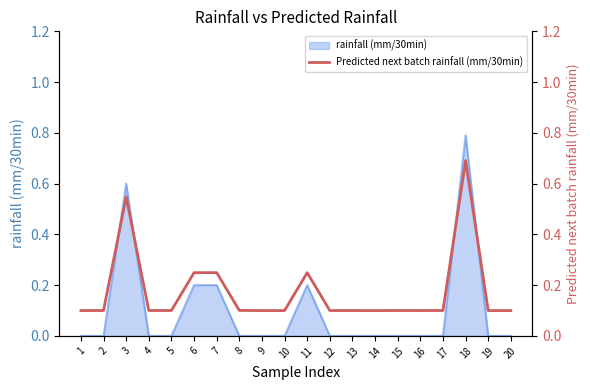

At which label does rainfall (mm/30min) reach its peak?

18